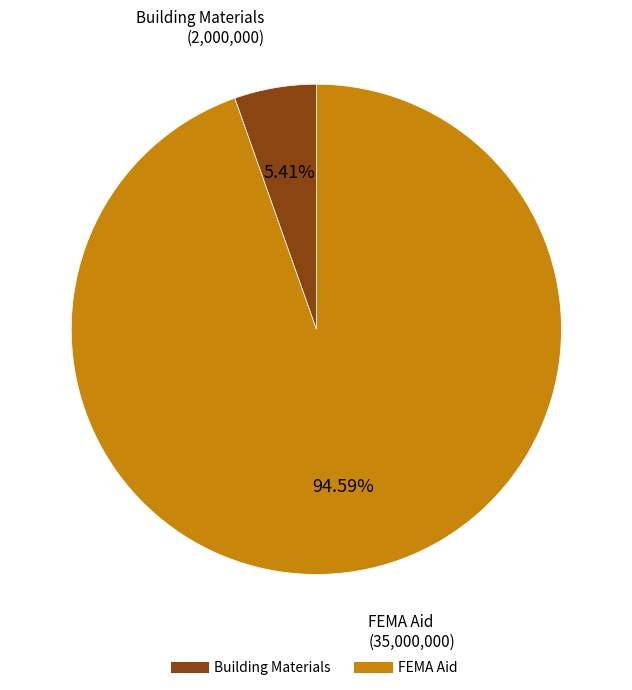

What portion of the pie excludes Building Materials?

94.6%